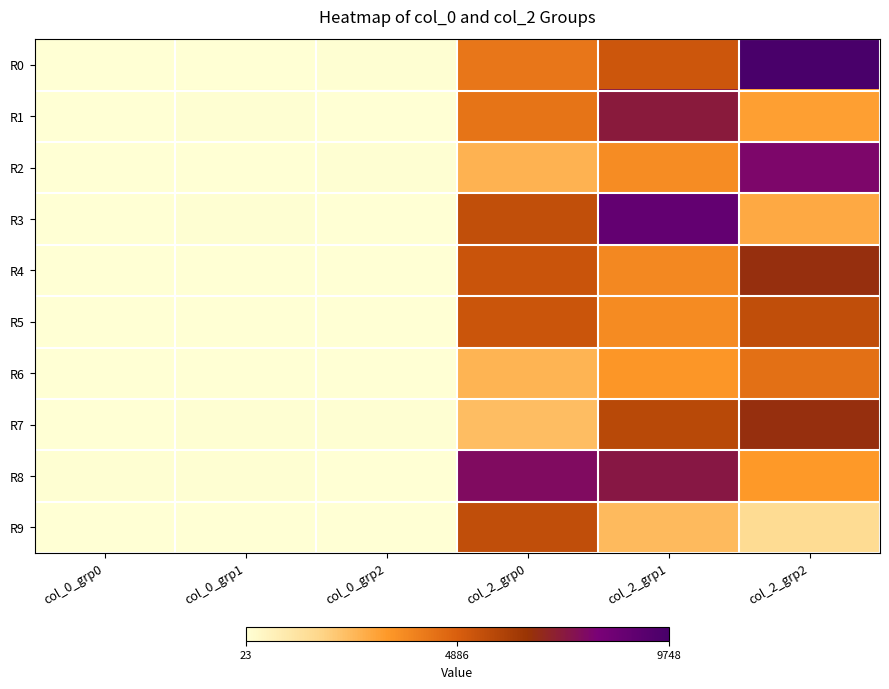

Rank the series at col_0_grp1 from lowest to highest value.

R9, R2, R6, R0, R4, R5, R8, R7, R1, R3